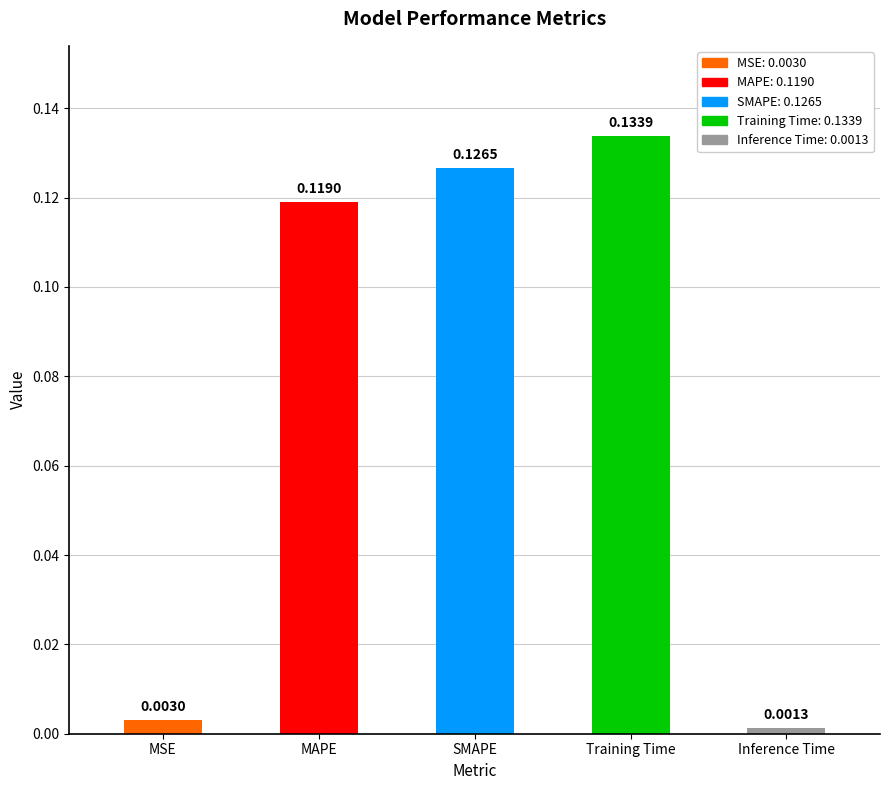

List the labels in order of value, smallest first.

Inference Time, MSE, MAPE, SMAPE, Training Time